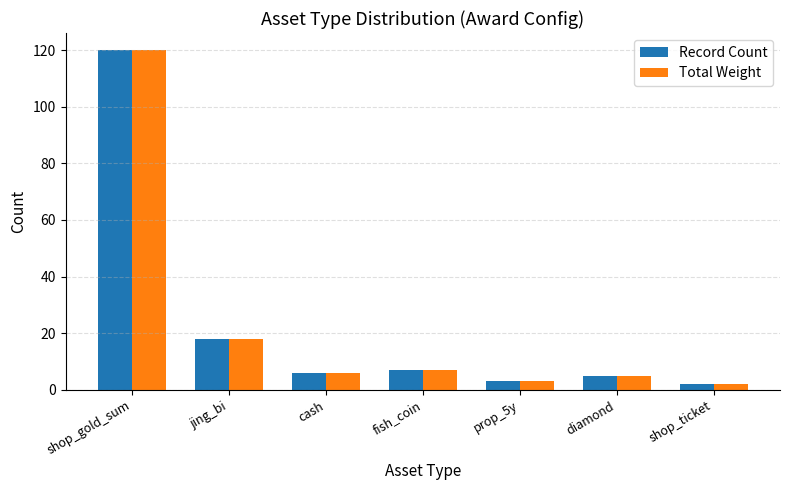

How many data points in Record Count are less than 6?

3